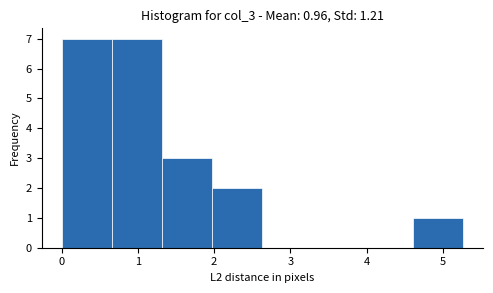

Reading left to right, transcribe this chart: for each bar, give the range it covers on the x-axis and its height. Neither the bar edges nor the heights are printed on the chart, so give them approximately, as read against the axes.

0.0 to 0.7: 7
0.7 to 1.3: 7
1.3 to 2.0: 3
2.0 to 2.6: 2
2.6 to 3.3: 0
3.3 to 3.9: 0
3.9 to 4.6: 0
4.6 to 5.3: 1